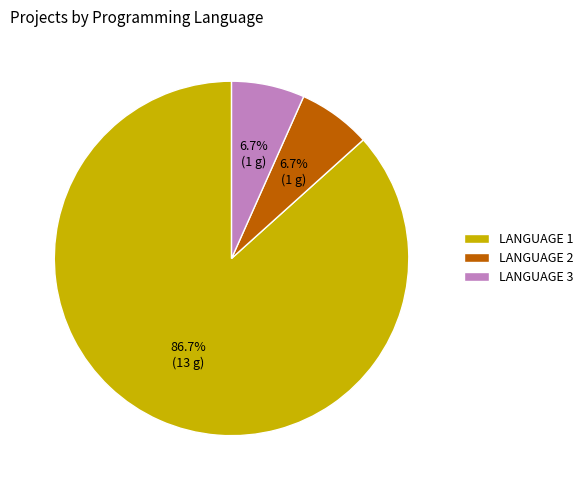

What is the ratio of the value at LANGUAGE 3 to the value at LANGUAGE 2?

1.0